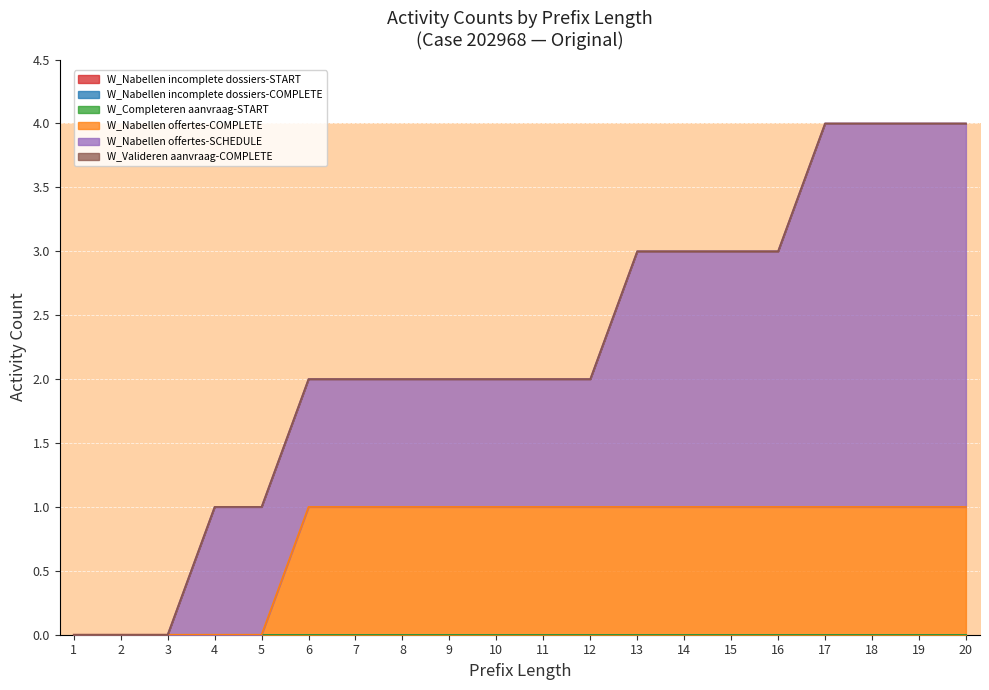

Which series has the largest total across all categories?

W_Nabellen offertes-SCHEDULE